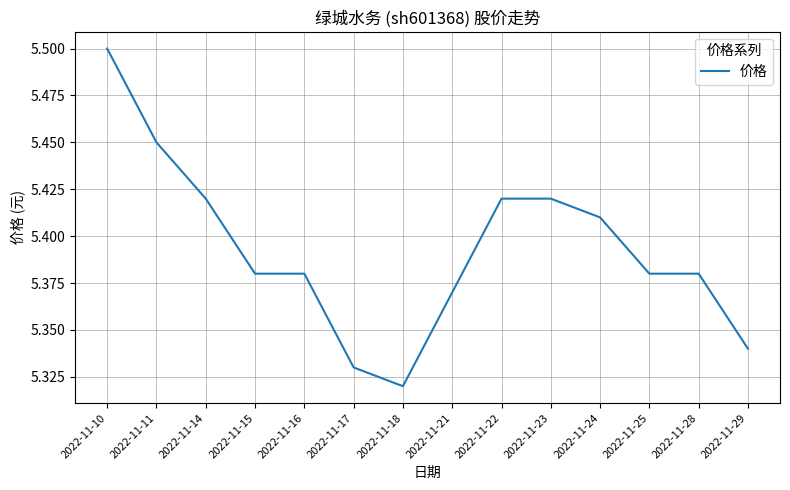

Which has a higher value, 2022-11-23 or 2022-11-17?

2022-11-23